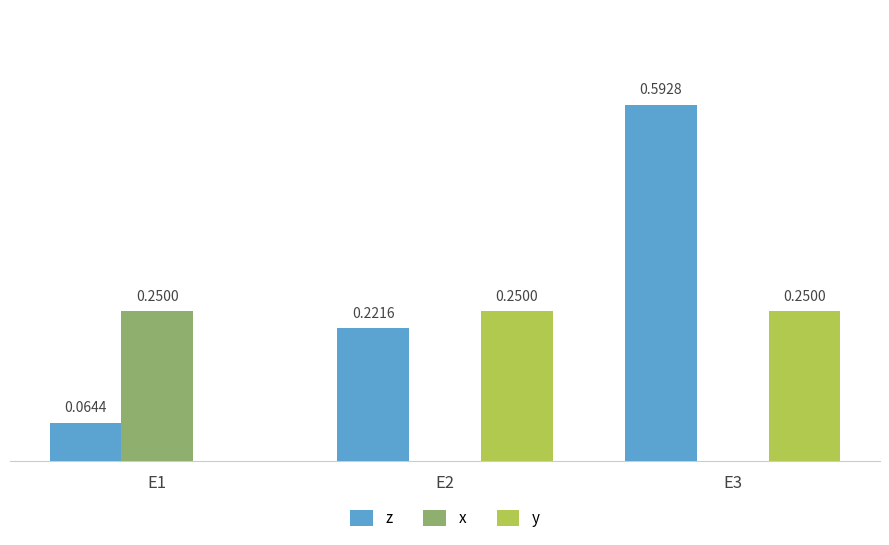

At which category is the sum across all series the highest?

E3